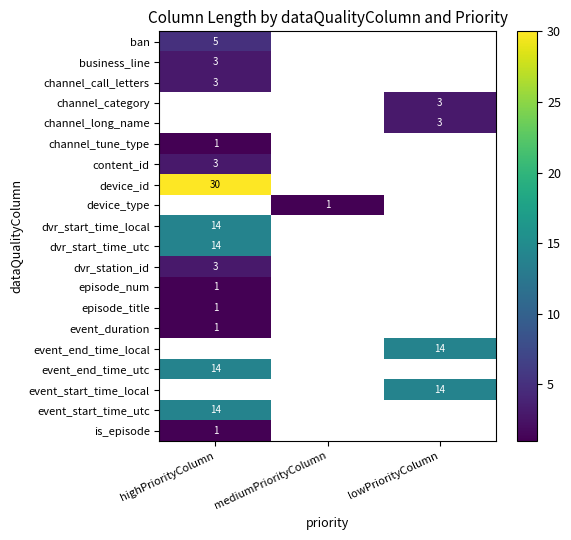

What is the maximum value shown in the chart?

30.0